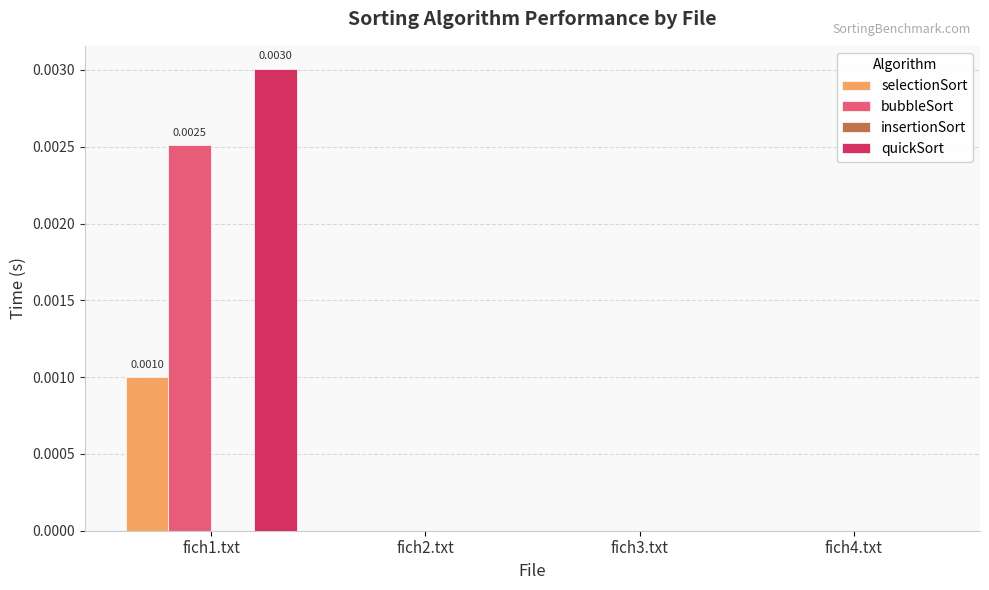

How many series are shown in this chart?

3